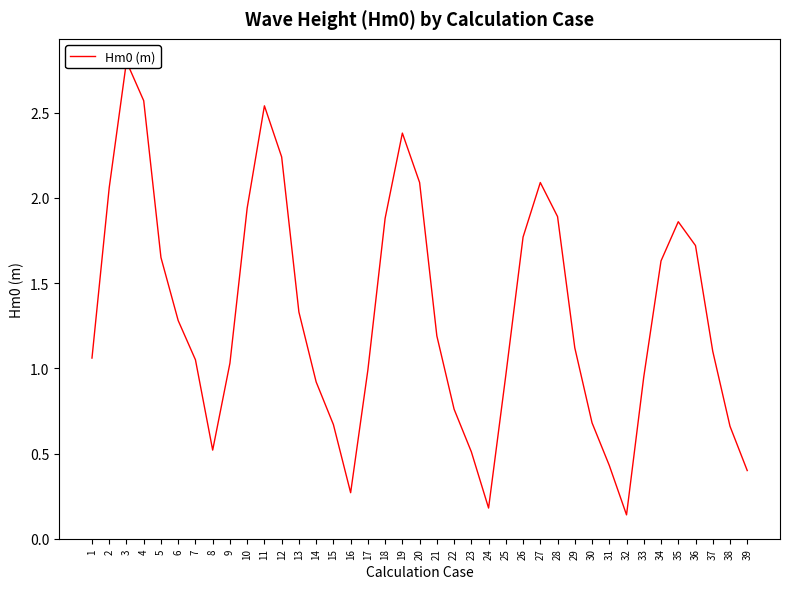

Reading right to left, what are all the values shown in this chart?

39=0.4	38=0.7	37=1.1	36=1.7	35=1.9	34=1.6	33=0.9	32=0.1	31=0.4	30=0.7	29=1.1	28=1.9	27=2.1	26=1.8	25=1.0	24=0.2	23=0.5	22=0.8	21=1.2	20=2.1	19=2.4	18=1.9	17=1.0	16=0.3	15=0.7	14=0.9	13=1.3	12=2.2	11=2.5	10=1.9	9=1.0	8=0.5	7=1.1	6=1.3	5=1.6	4=2.6	3=2.8	2=2.1	1=1.1